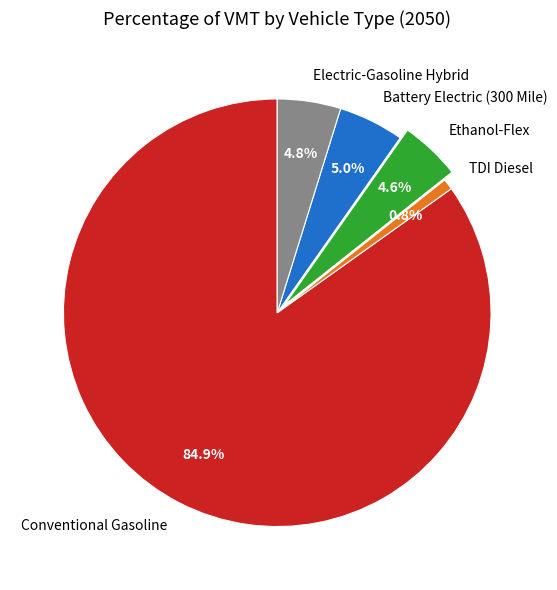

Which slice represents more than half of the pie?

Conventional Gasoline